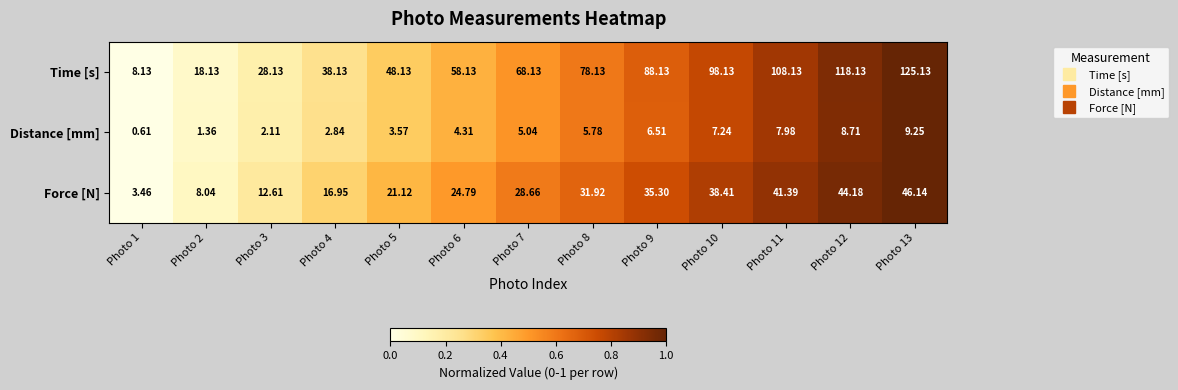

Which series changed the most between Photo 2 and Photo 13?

Time [s]